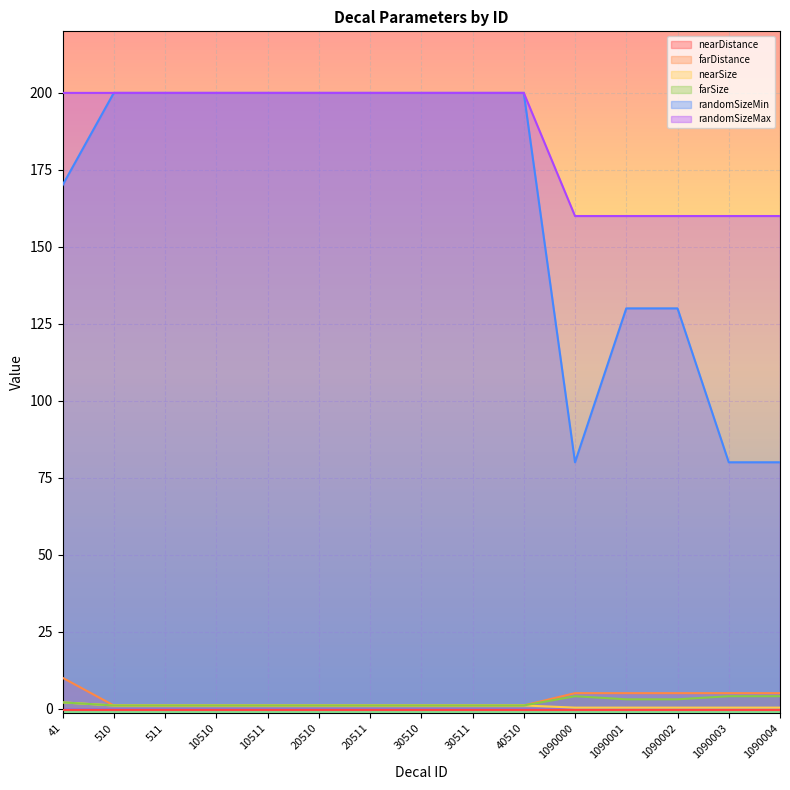

Does the chart display data point markers on the line(s)?

No